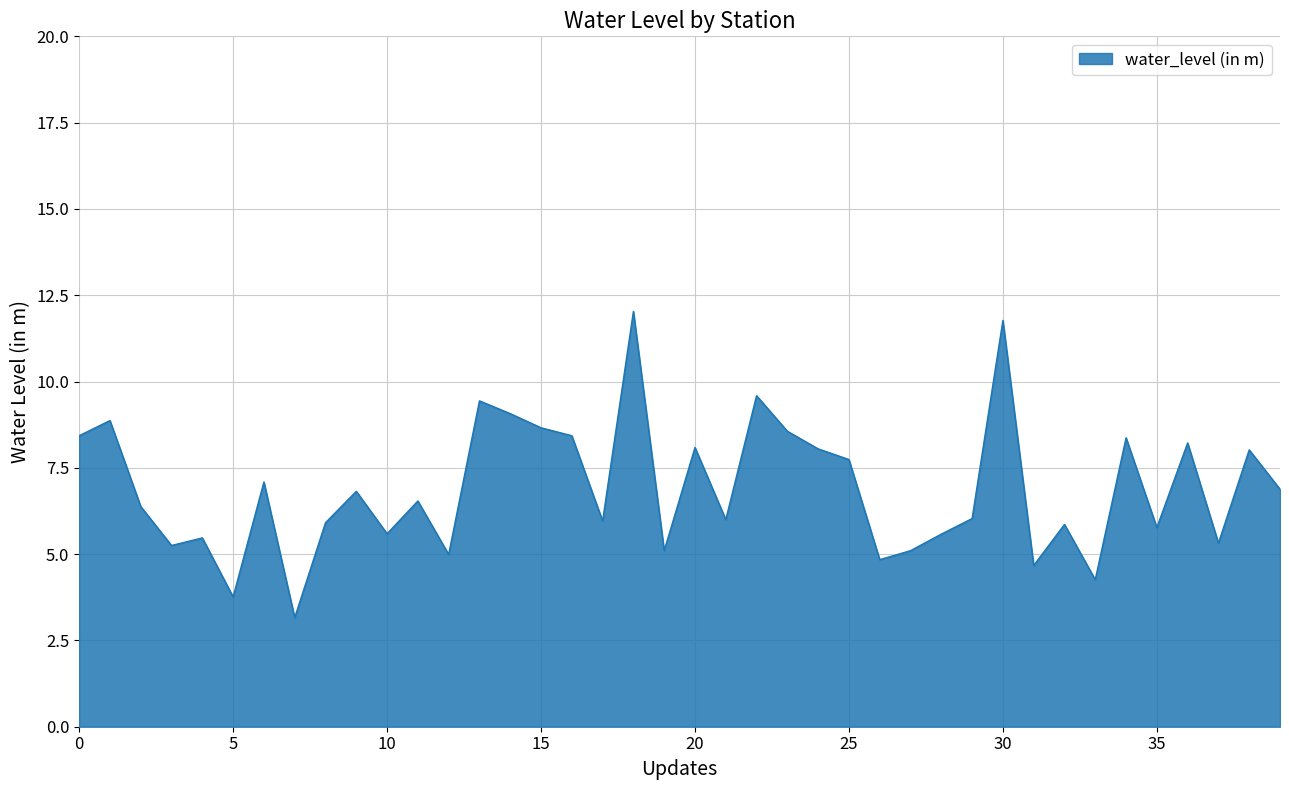

What is the sum of all values?

275.7